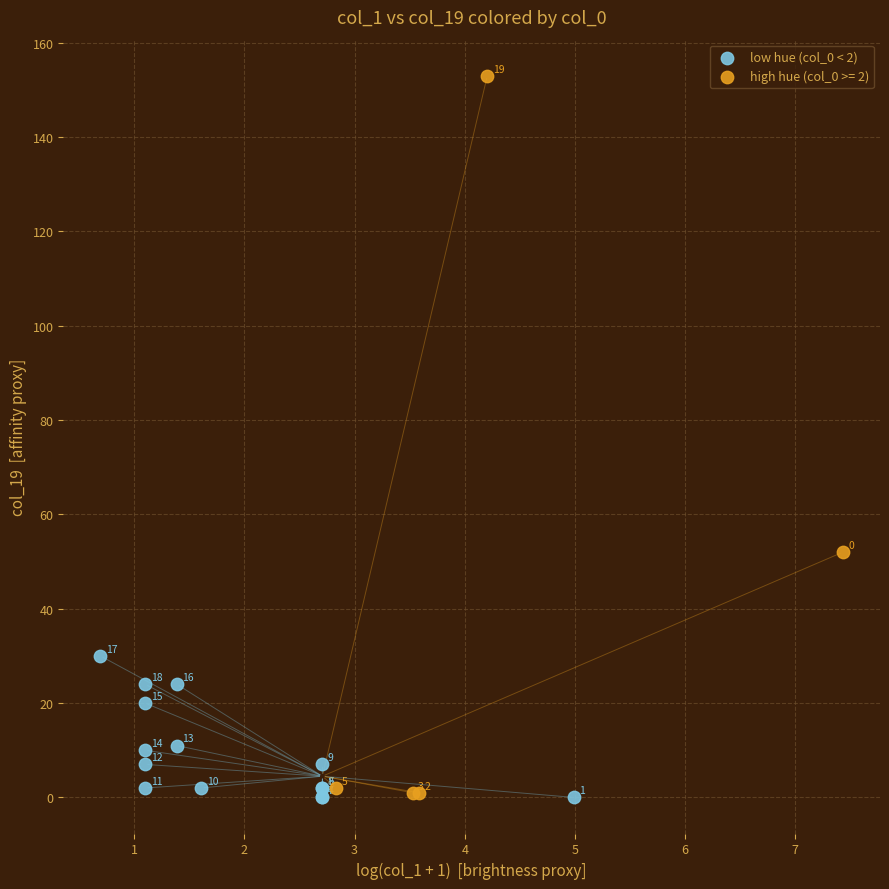

Which series reaches the minimum Y coordinate?

low hue (col_0 < 2)